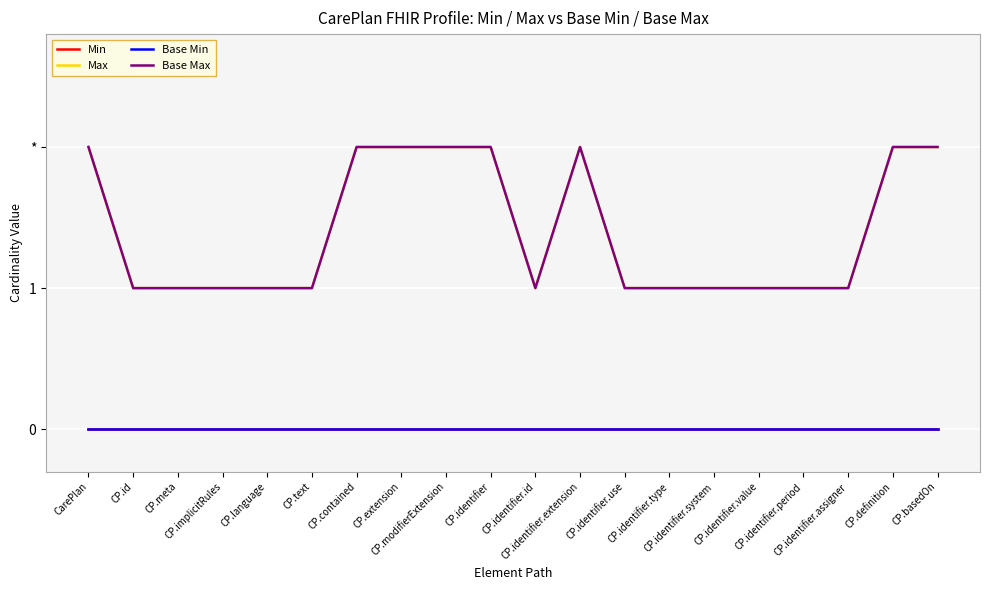

What is the minimum value for Base Max?

1